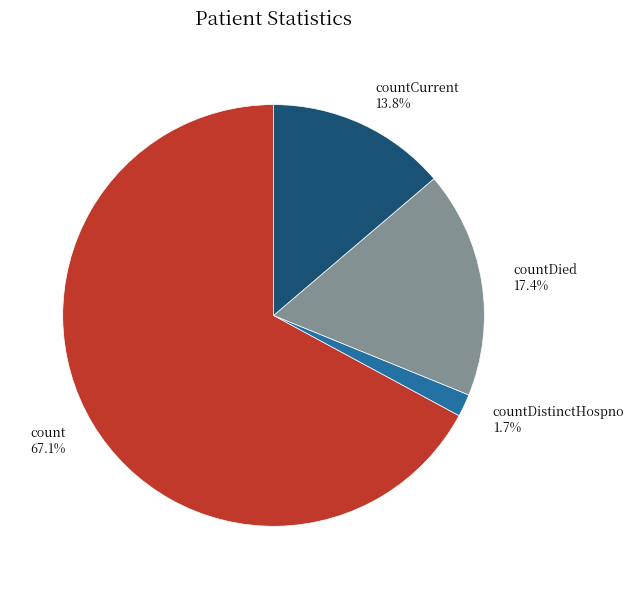

What is the smallest slice in the pie chart?

countDistinctHospno